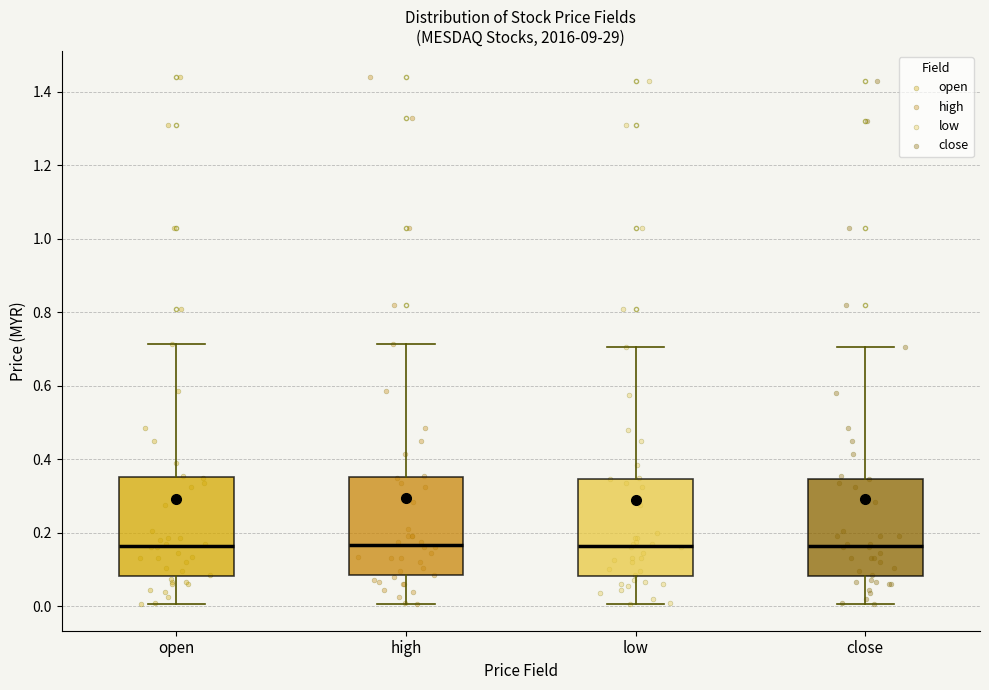

Reading left to right, transcribe this box plot: for each box, give where its median line is, the range the box spans, and where its two whiskers end, as read against the y-axis. The values are not printed on the chart, so give them approximately, as read against the axis.

open: median 0.16, box 0.08 to 0.36, whiskers 0.00 to 0.72
high: median 0.16, box 0.08 to 0.36, whiskers 0.00 to 0.72
low: median 0.16, box 0.08 to 0.34, whiskers 0.00 to 0.70
close: median 0.16, box 0.08 to 0.34, whiskers 0.00 to 0.70